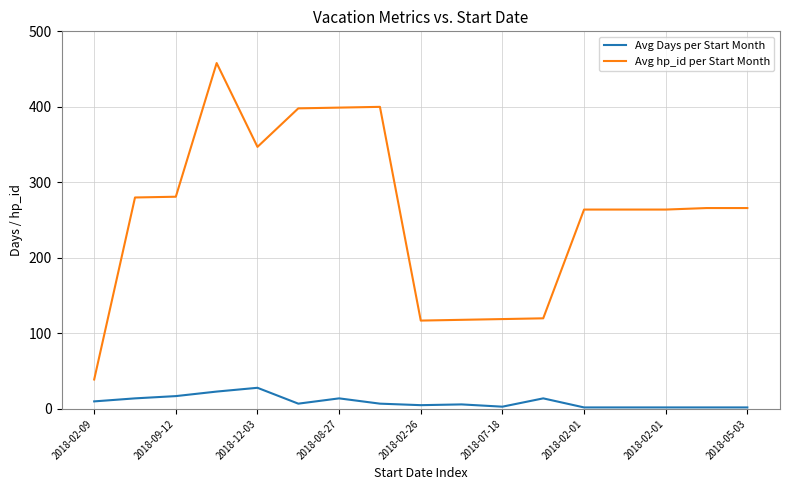

Does the chart have visible grid lines?

Yes